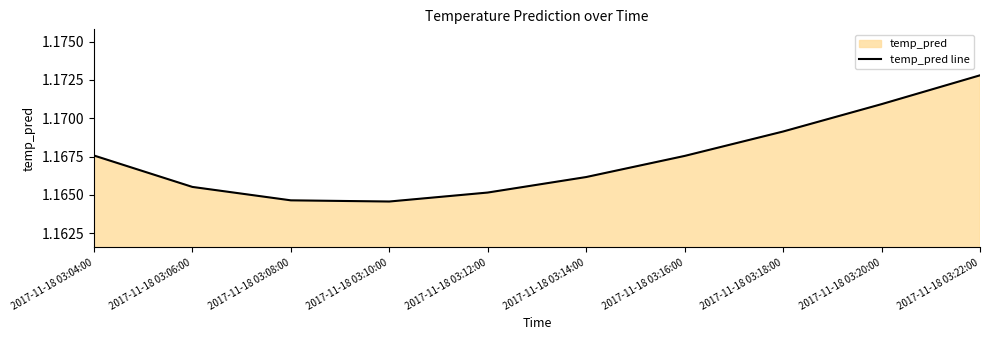

Reading left to right, list all the values displayed in this chart.

2017-11-18 03:04:00=1.2	2017-11-18 03:06:00=1.2	2017-11-18 03:08:00=1.2	2017-11-18 03:10:00=1.2	2017-11-18 03:12:00=1.2	2017-11-18 03:14:00=1.2	2017-11-18 03:16:00=1.2	2017-11-18 03:18:00=1.2	2017-11-18 03:20:00=1.2	2017-11-18 03:22:00=1.2